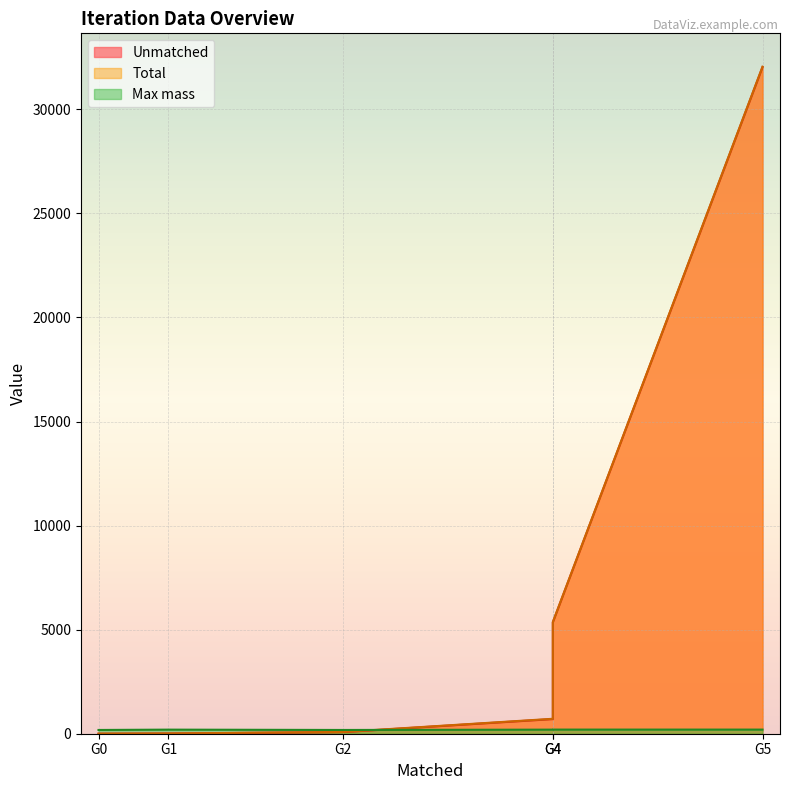

True or false: Unmatched has a value of 4.1 at G1.

False